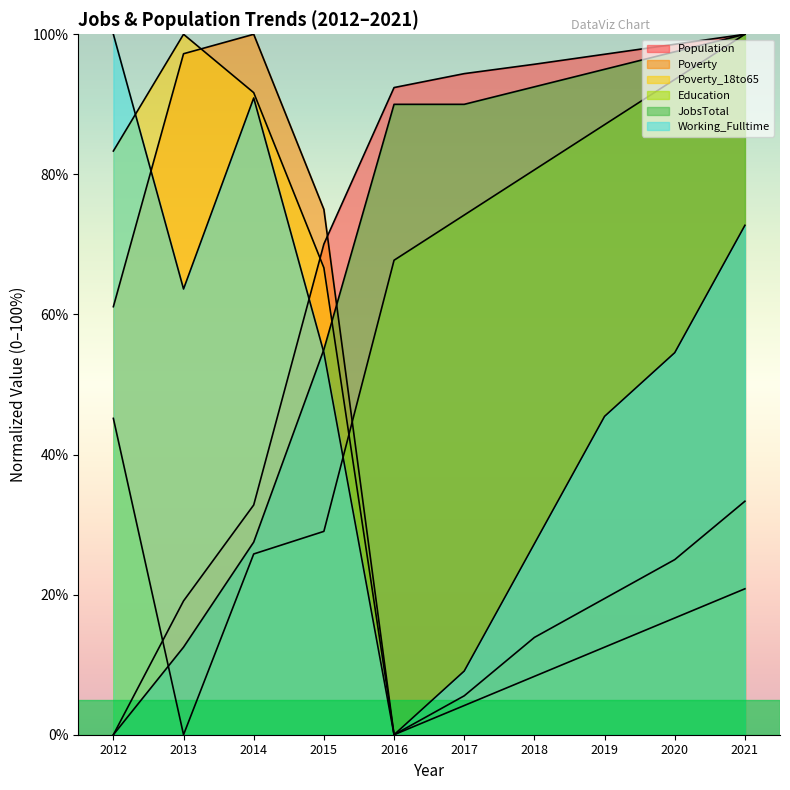

Reading left to right, list all the values displayed in this chart.

Population: 2012=0.0	2013=19.1	2014=32.8	2015=70.1	2016=92.4	2017=94.4	2018=95.7	2019=97.1	2020=98.6	2021=100.0
Poverty: 2012=61.1	2013=97.2	2014=100.0	2015=75.0	2016=0.0	2017=5.6	2018=13.9	2019=19.4	2020=25.0	2021=33.3
Poverty_18to65: 2012=83.3	2013=100.0	2014=91.7	2015=66.7	2016=0.0	2017=4.2	2018=8.3	2019=12.5	2020=16.7	2021=20.8
Education: 2012=45.2	2013=0.0	2014=25.8	2015=29.0	2016=67.7	2017=74.2	2018=80.6	2019=87.1	2020=93.5	2021=100.0
JobsTotal: 2012=0.0	2013=12.5	2014=27.5	2015=55.0	2016=90.0	2017=90.0	2018=92.5	2019=95.0	2020=97.5	2021=100.0
Working_Fulltime: 2012=100.0	2013=63.6	2014=90.9	2015=54.5	2016=0.0	2017=9.1	2018=27.3	2019=45.5	2020=54.5	2021=72.7